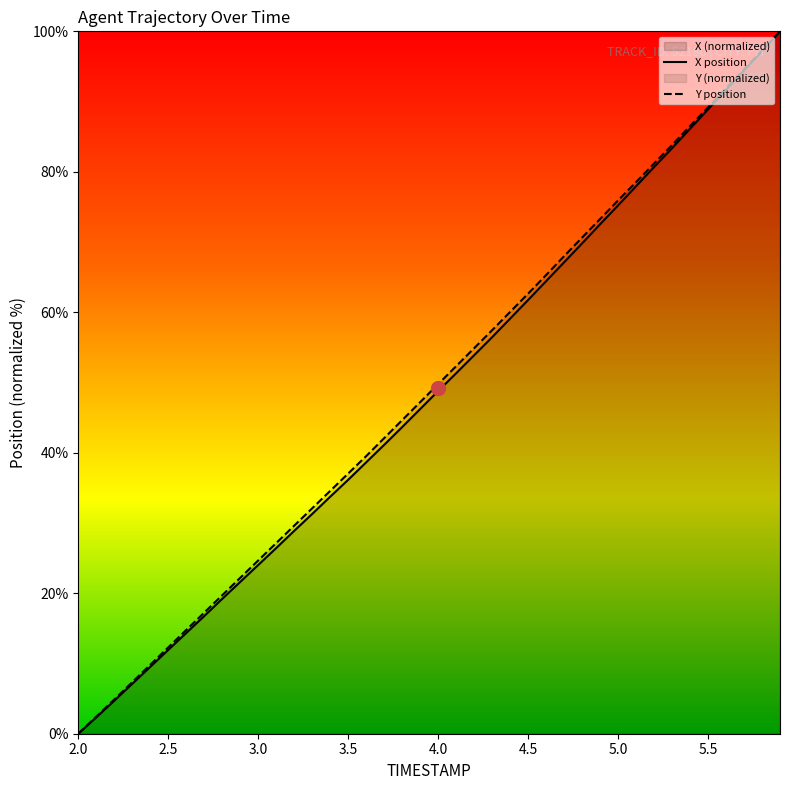

Count the number of data series in this chart.

2